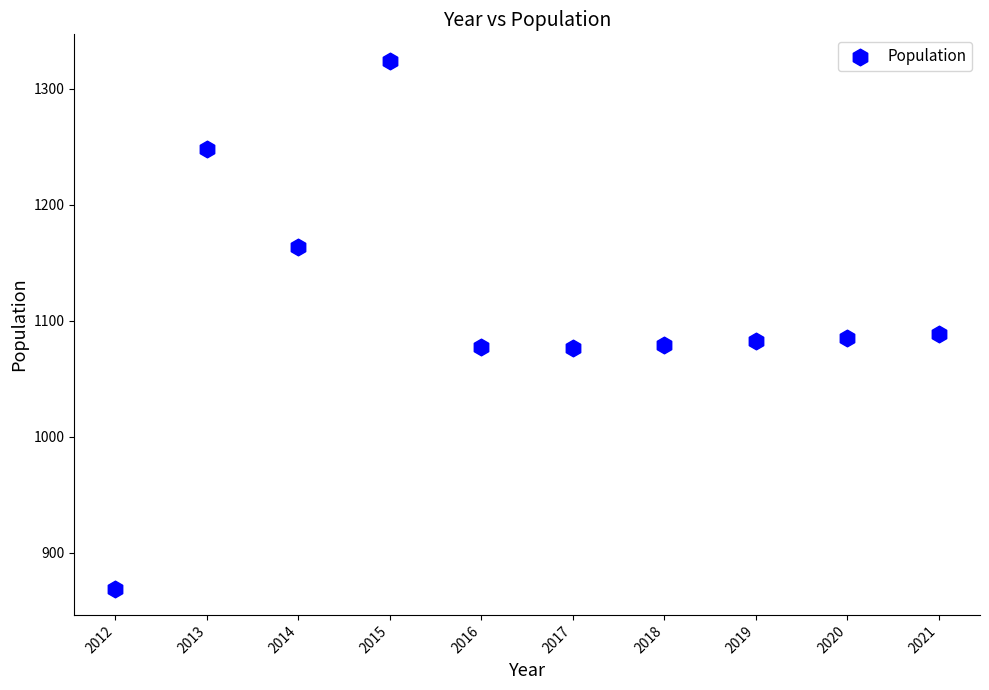

What is the average Y value?

1109